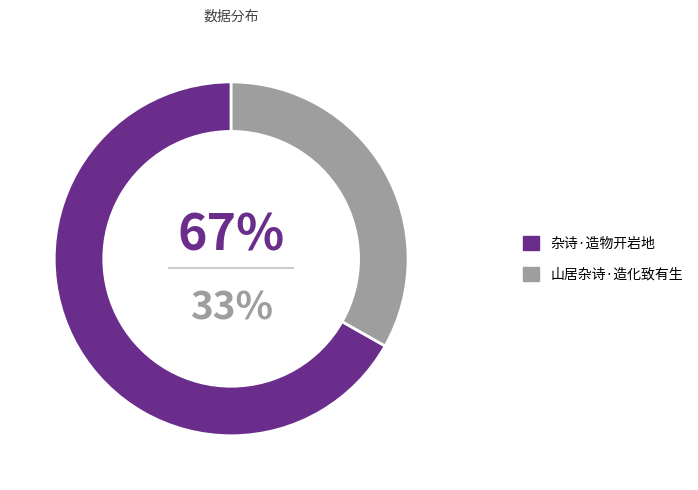

To the nearest percent, what percentage of the pie is 杂诗·造物开岩地?

67%